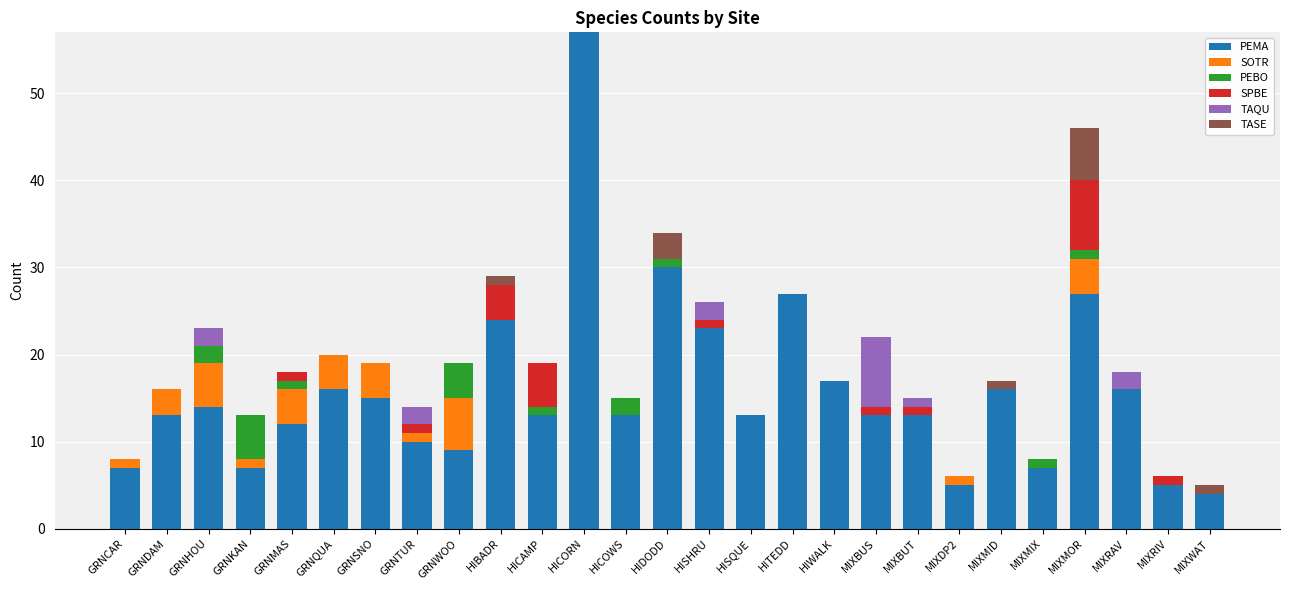

The value of PEMA at HIBADR is 35. True or false?

False